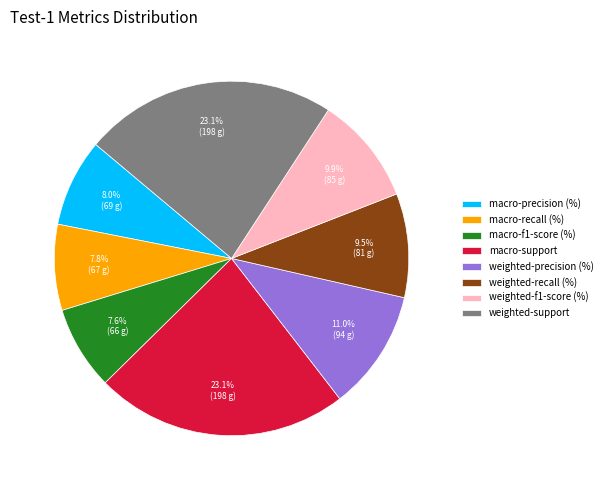

What is the total percentage of weighted-f1-score (%) and macro-precision (%)?

17.9%